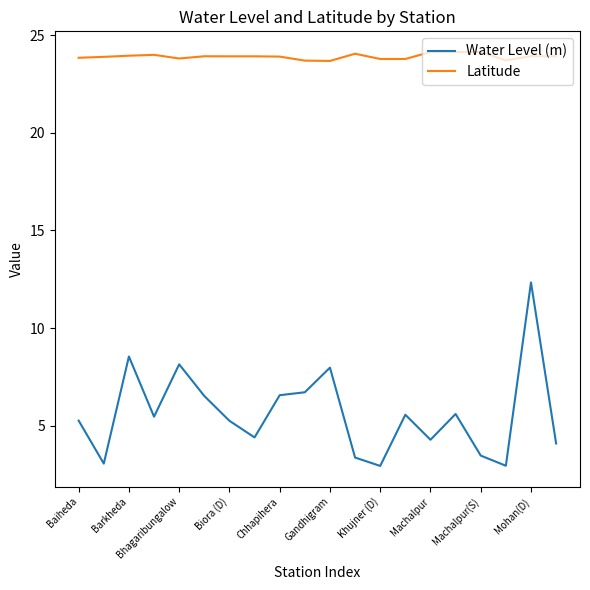

Which series has the largest total across all categories?

Latitude